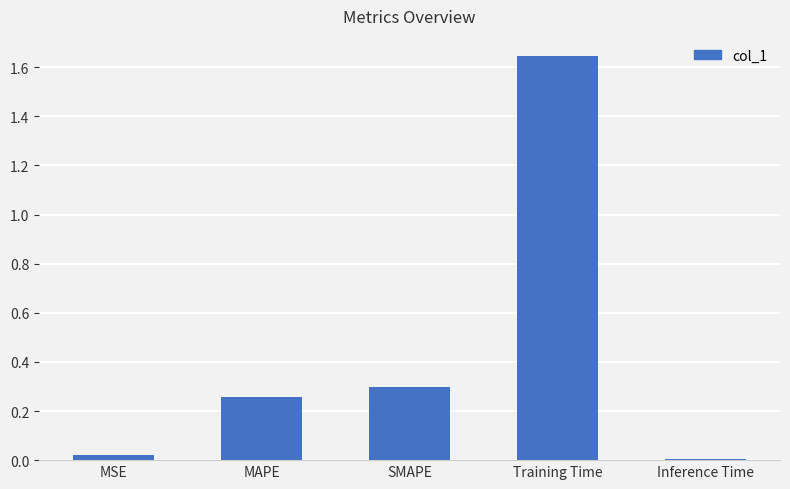

Where is the data nearest to the value 0?

Inference Time